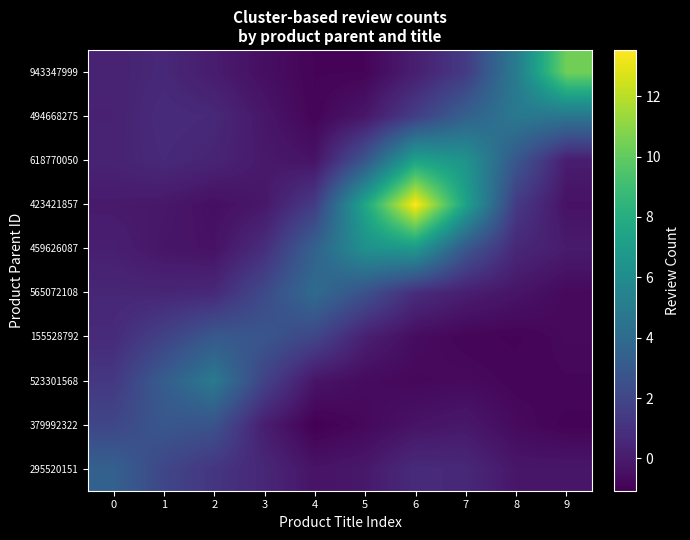

At which category is the sum across all series the highest?

6